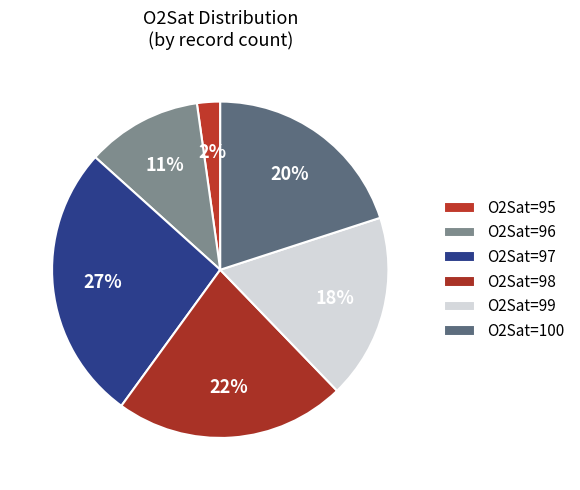

How many segments does this pie chart have?

6